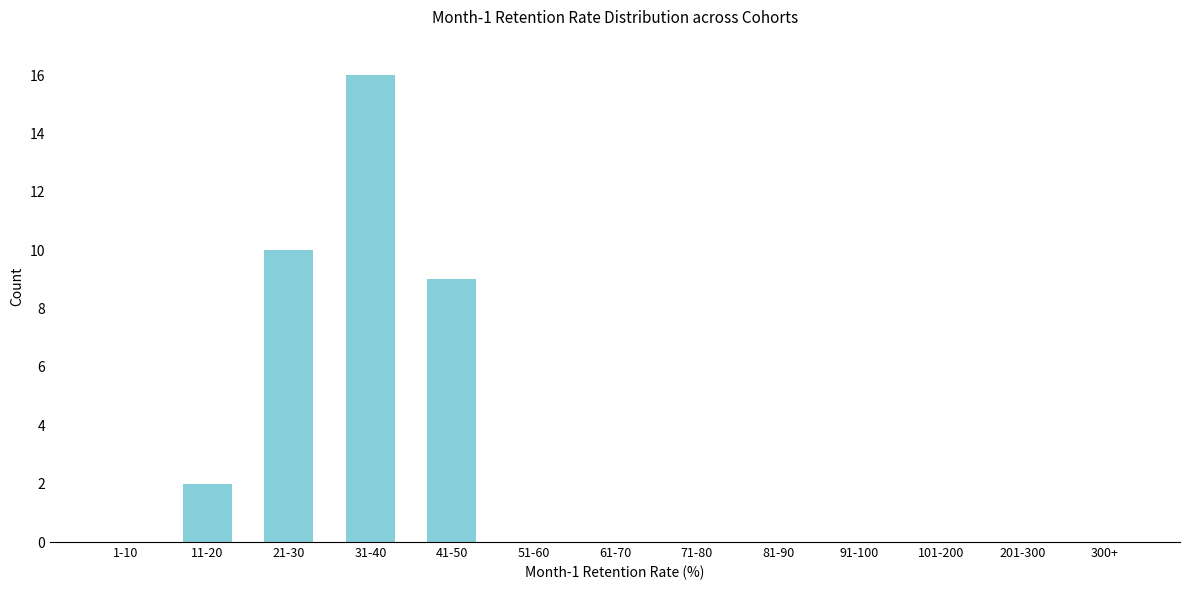

Reading right to left, list all the values displayed in this chart.

300+=0	201-300=0	101-200=0	91-100=0	81-90=0	71-80=0	61-70=0	51-60=0	41-50=9	31-40=16	21-30=10	11-20=2	1-10=0